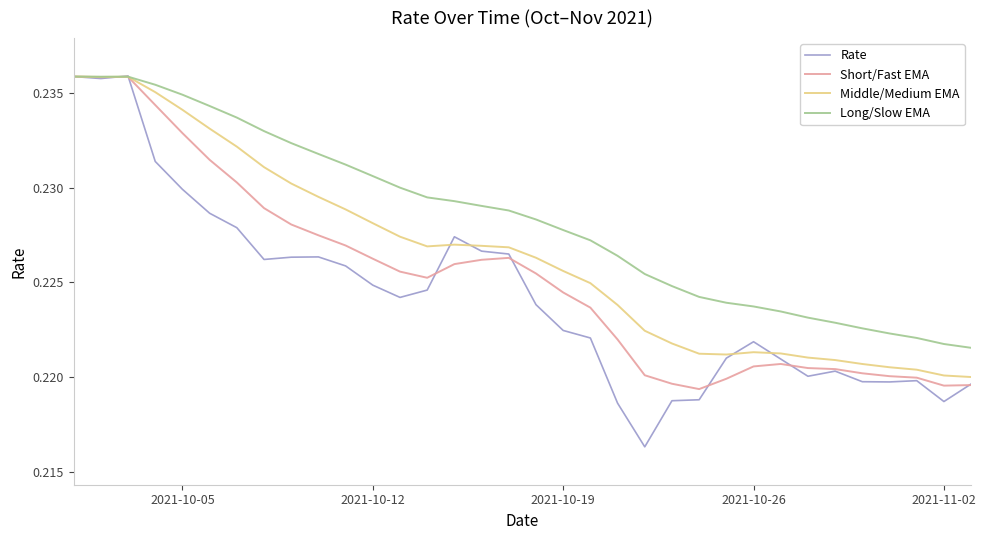

Which series has the largest total across all categories?

Long/Slow EMA